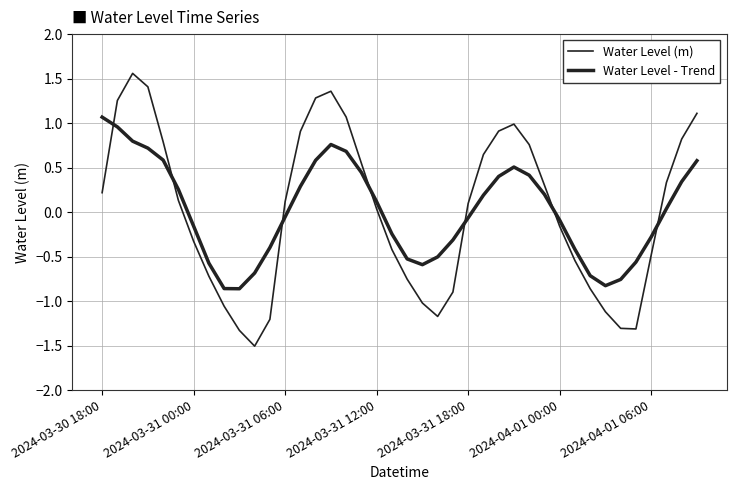

Does the chart display data point markers on the line(s)?

No